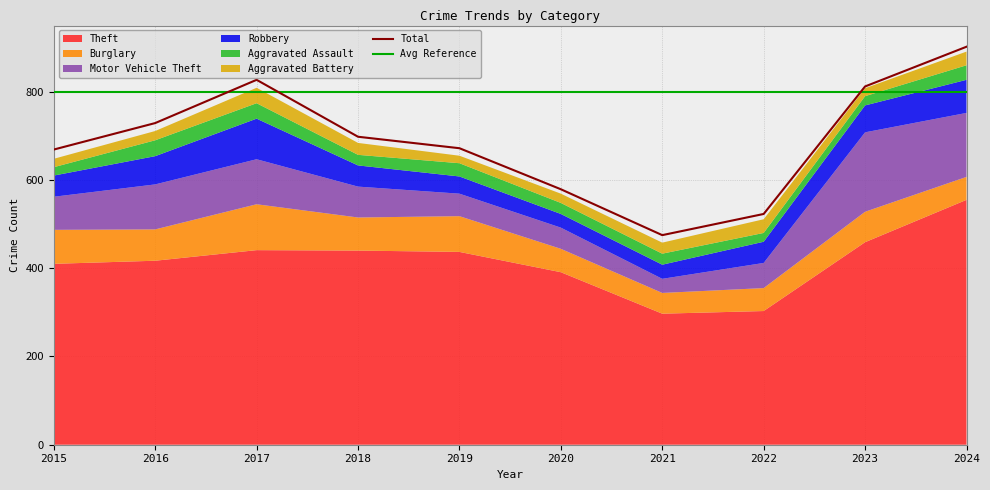

The Aggravated Assault series shows 12 at 2023. True or false?

False